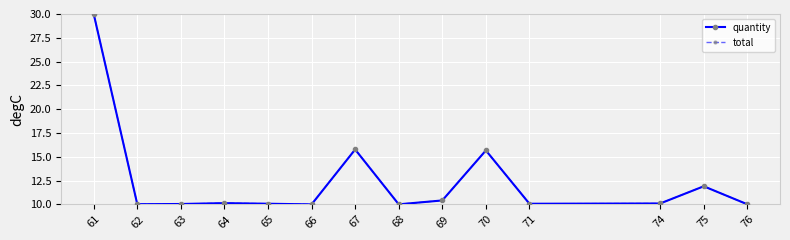

How many lines are shown in the chart?

2